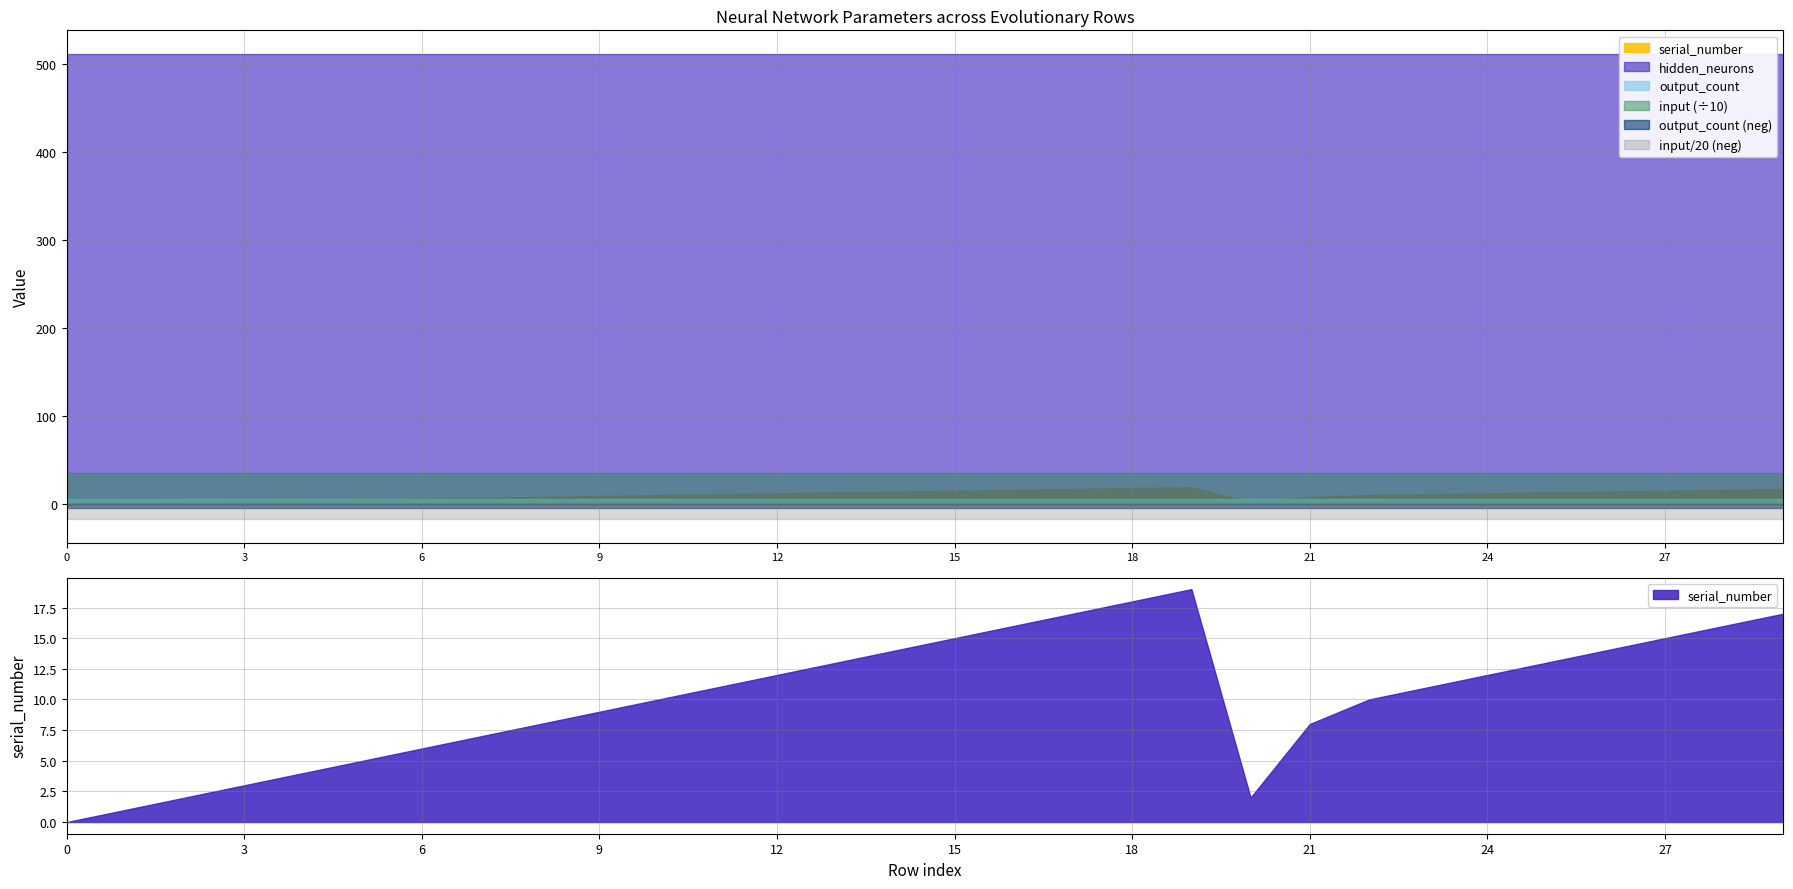

What is the sum of all input values?

10650